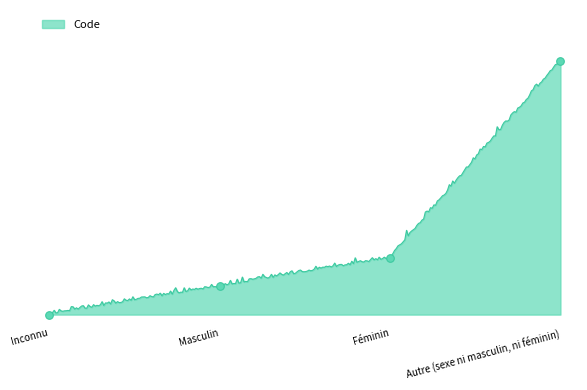

Approximately how many times larger is the value at Féminin compared to Masculin?

2.0